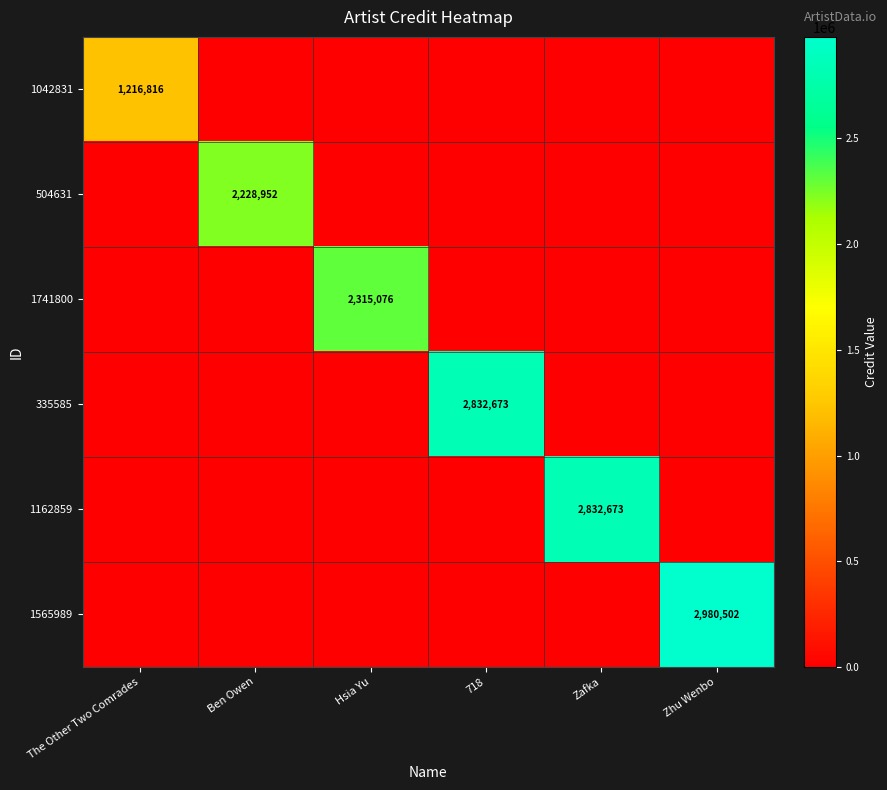

At which label is 1565989 closest to 1490251?

The Other Two Comrades